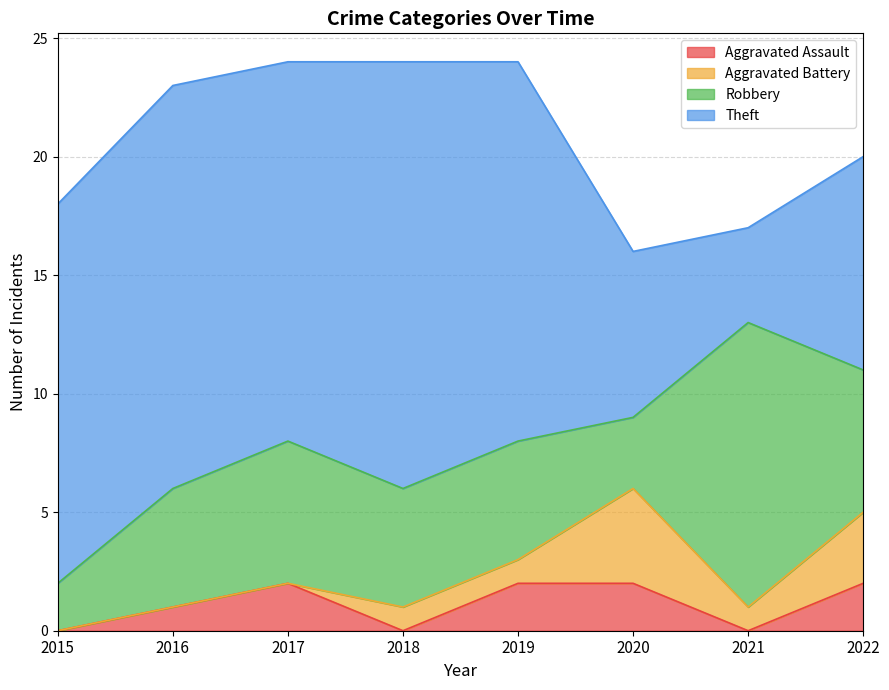

Which series ends up on top after the final intersection of Robbery and Theft?

Theft